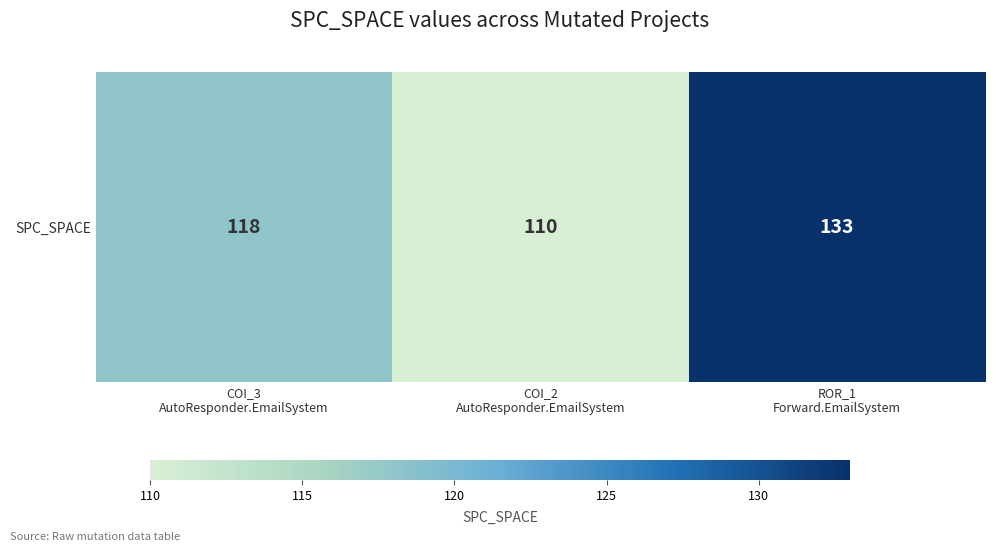

What is the difference between the values at COI_3
AutoResponder.EmailSystem and ROR_1
Forward.EmailSystem?

15